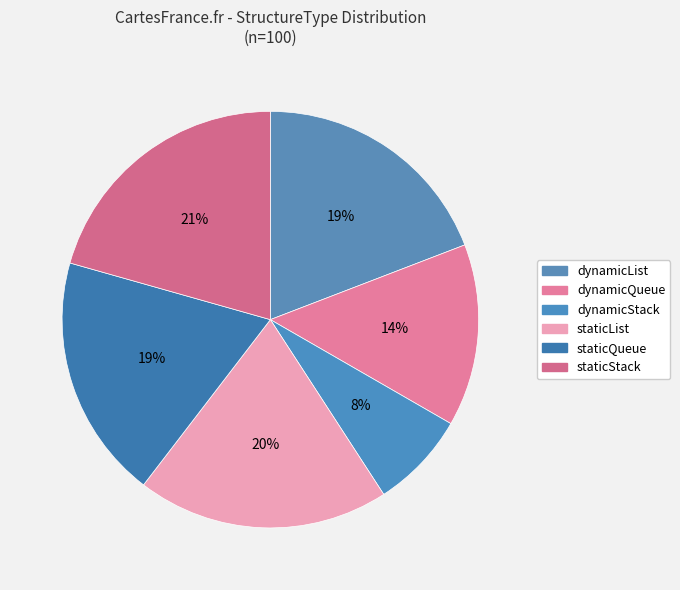

To the nearest percent, what percentage of the pie is staticQueue?

19%